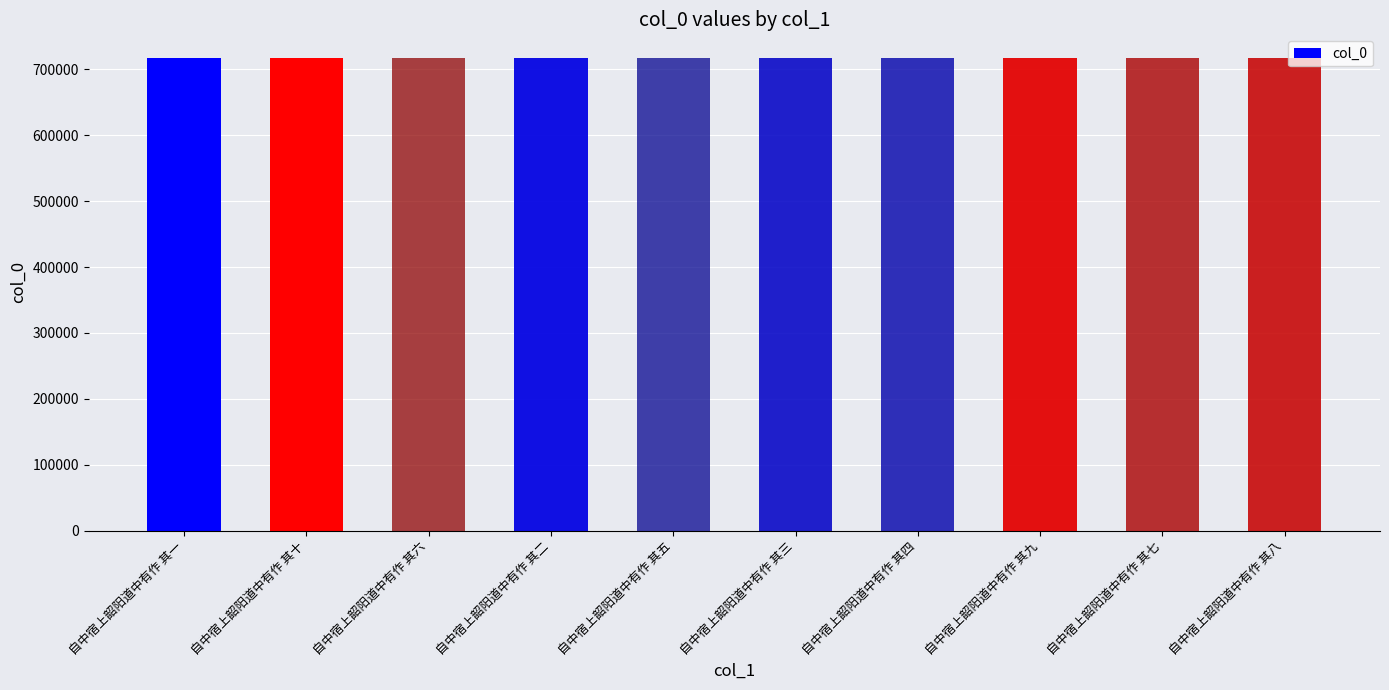

What is the average value?

717414